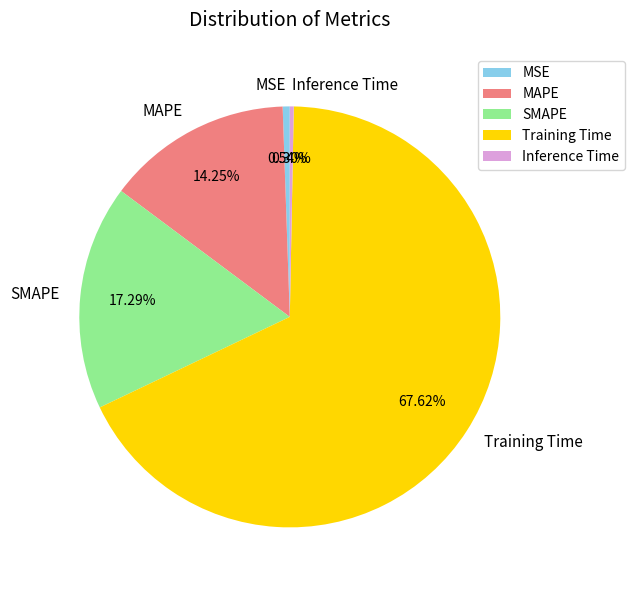

How many slices are in this pie chart?

5